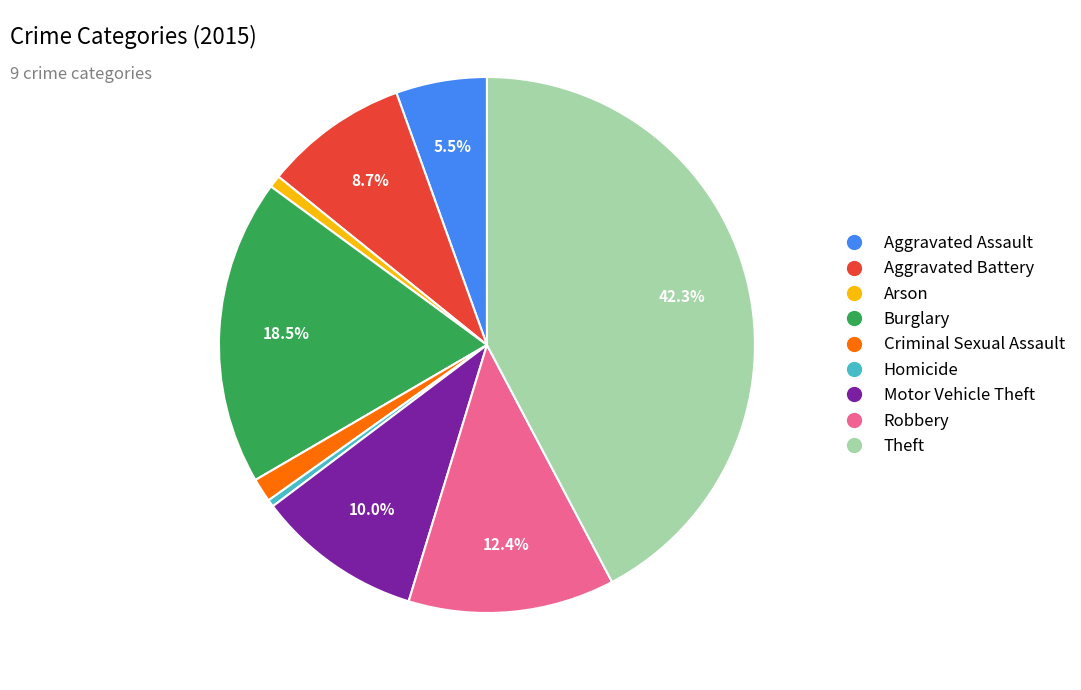

Do Burglary and Arson together represent more than half of the pie?

No